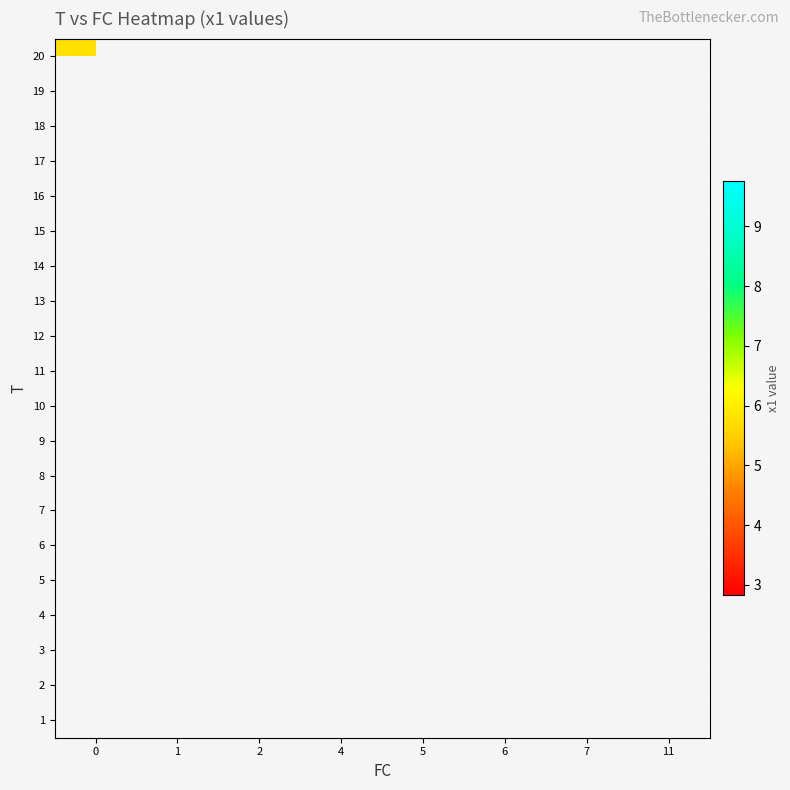

The value of row_8 at 4 is 4.3. True or false?

False